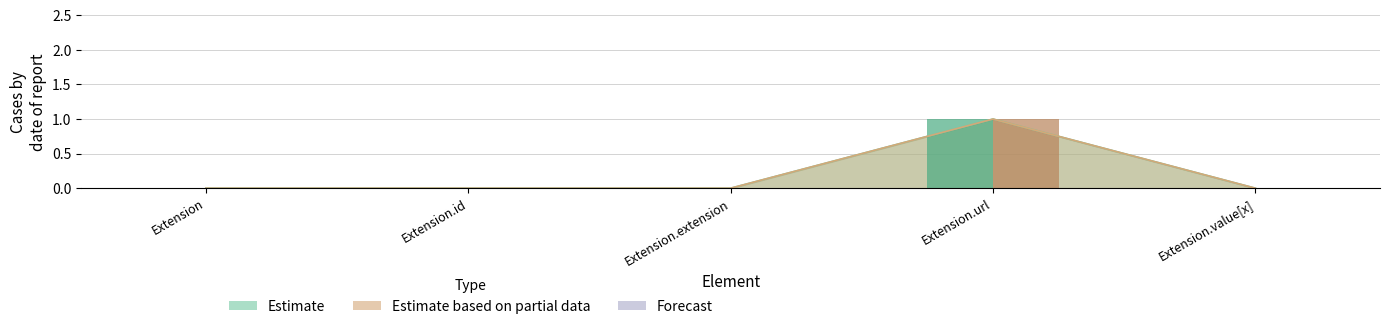

True or false: Min has a value of 1 at Extension.url.

True